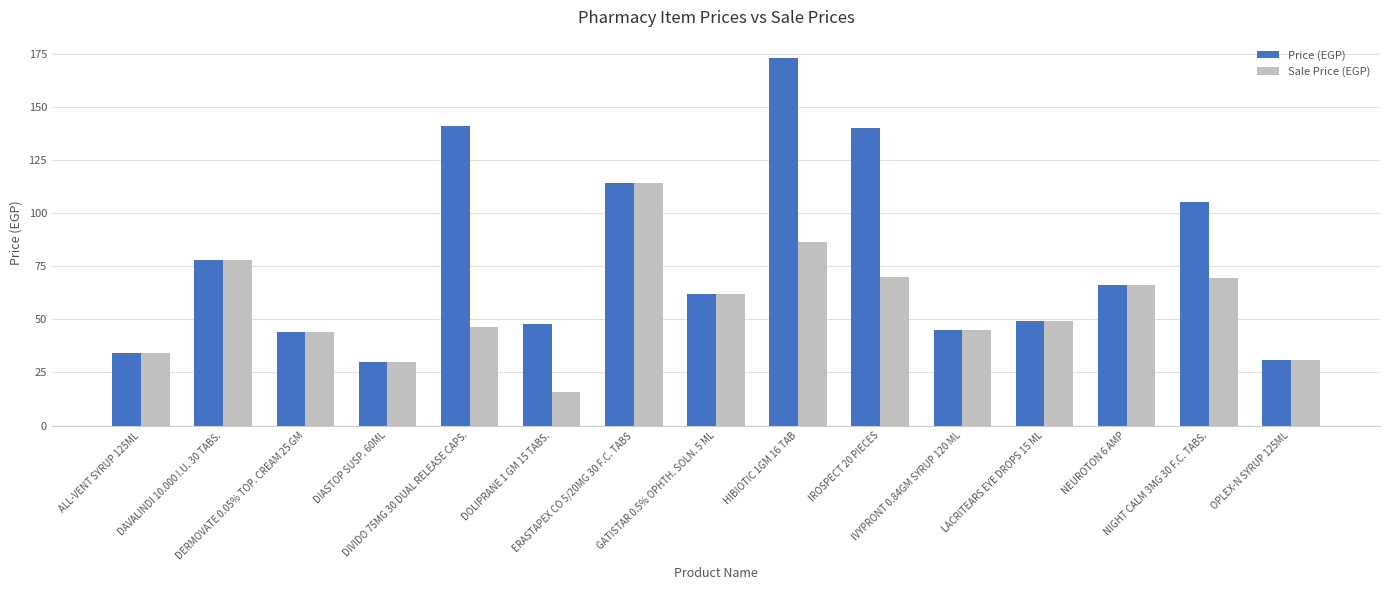

Which series has the widest spread of values?

Price (EGP)